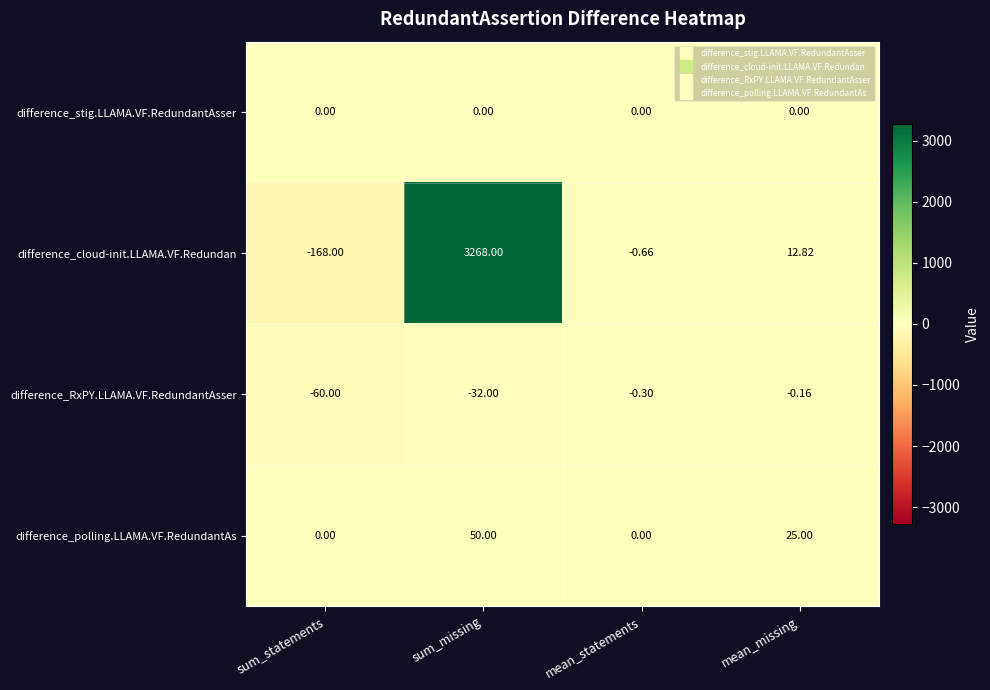

Where does the difference_cloud-init.LLAMA.VF.Redundan series first go above 12?

sum_missing